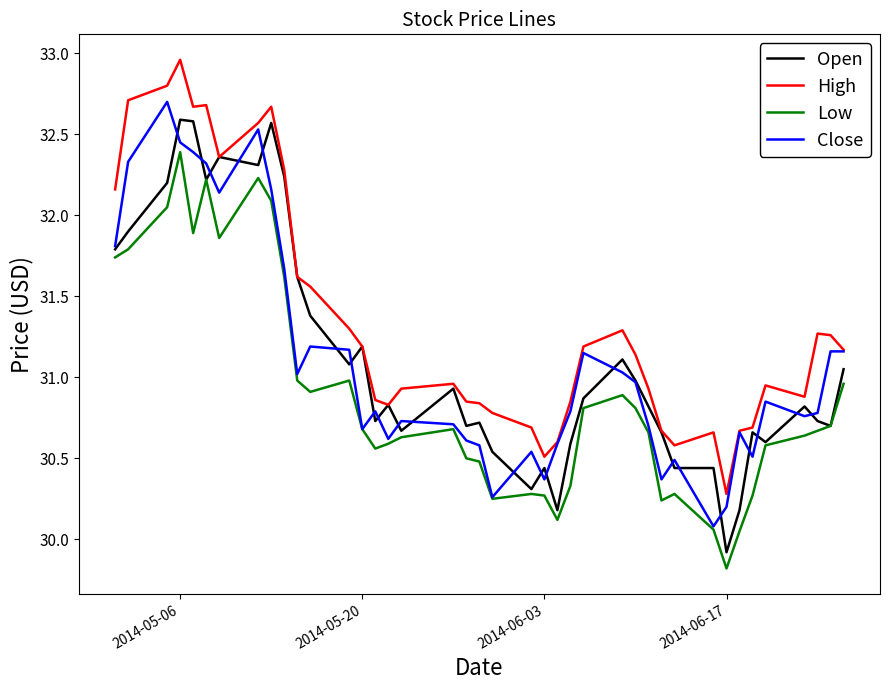

How many distinct data groups are displayed?

4